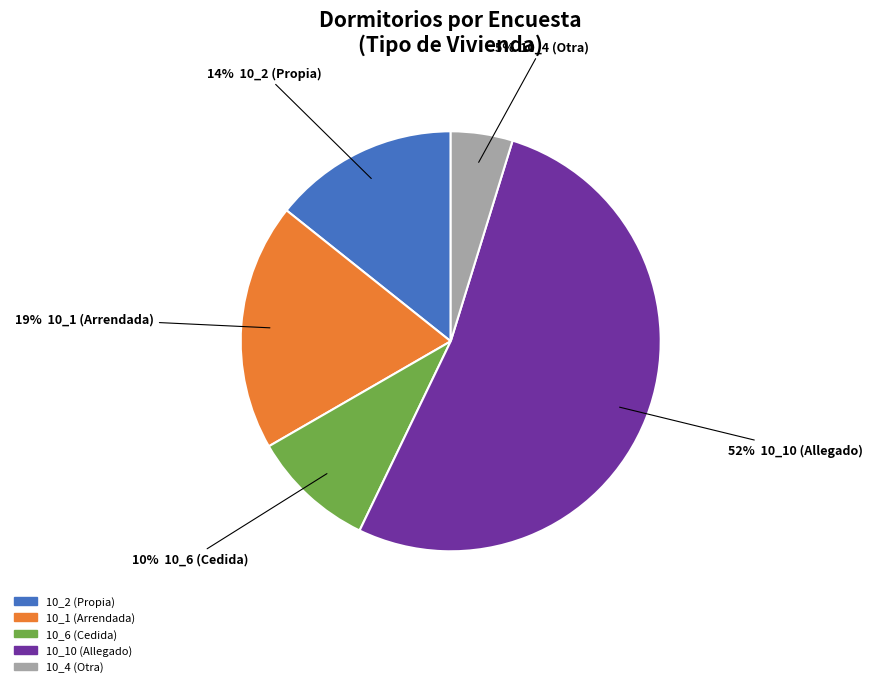

To the nearest percent, what is the average slice percentage?

20%